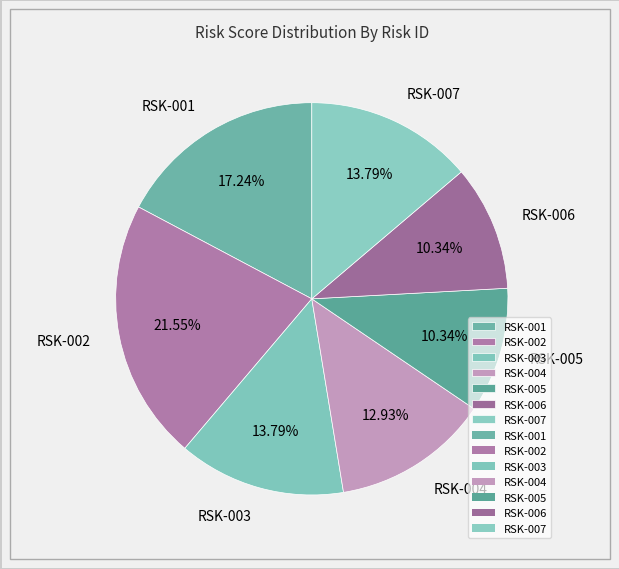

How much of the chart is everything except RSK-007?

86.2%